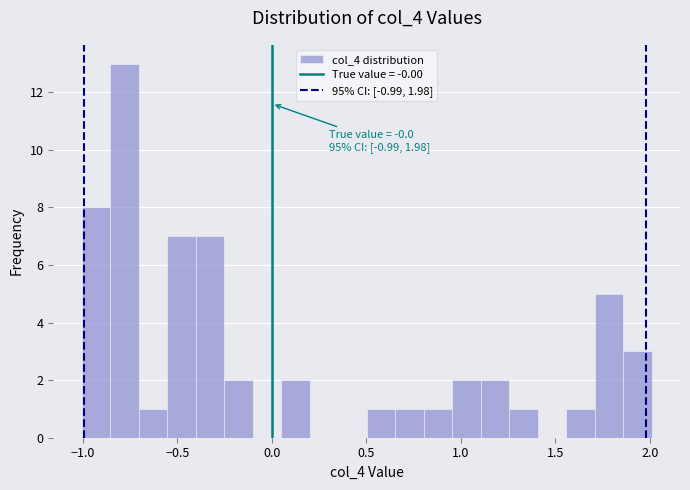

Read against the x-axis, roughly where is the centre of the tallest bar?

-0.80